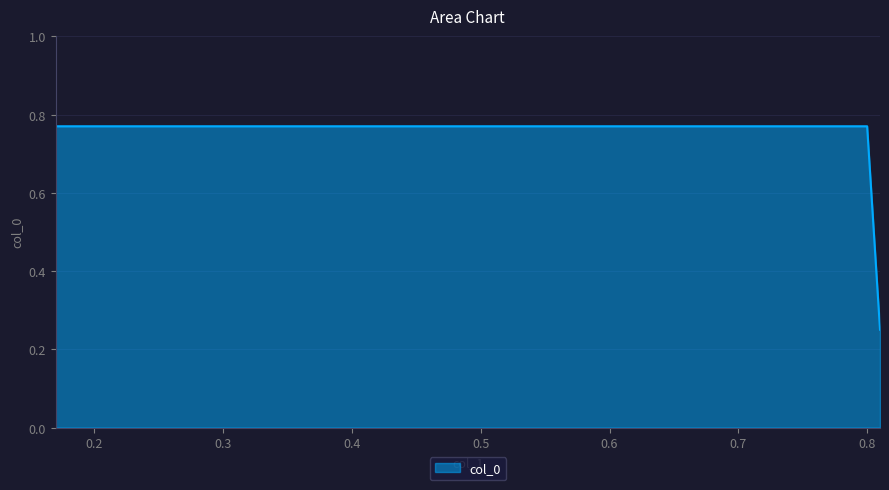

What is the minimum value shown in the chart?

0.2